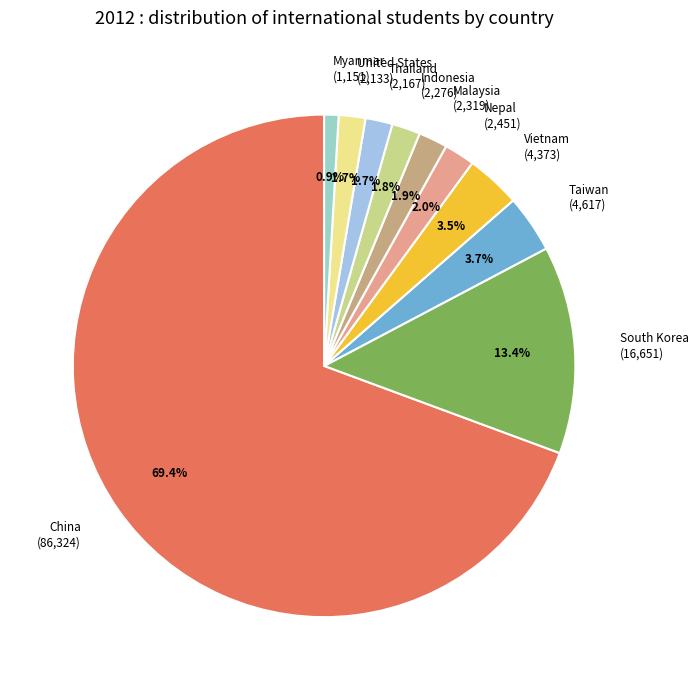

The Taiwan slice represents 4% of the pie. True or false?

True